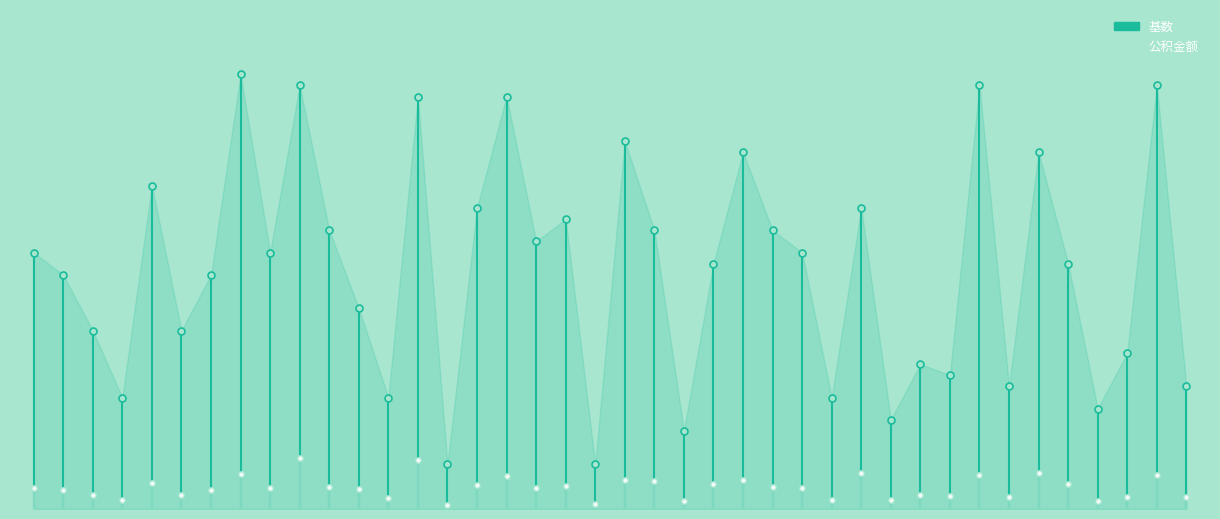

The 公积金额 series shows 1840 at 0. True or false?

True